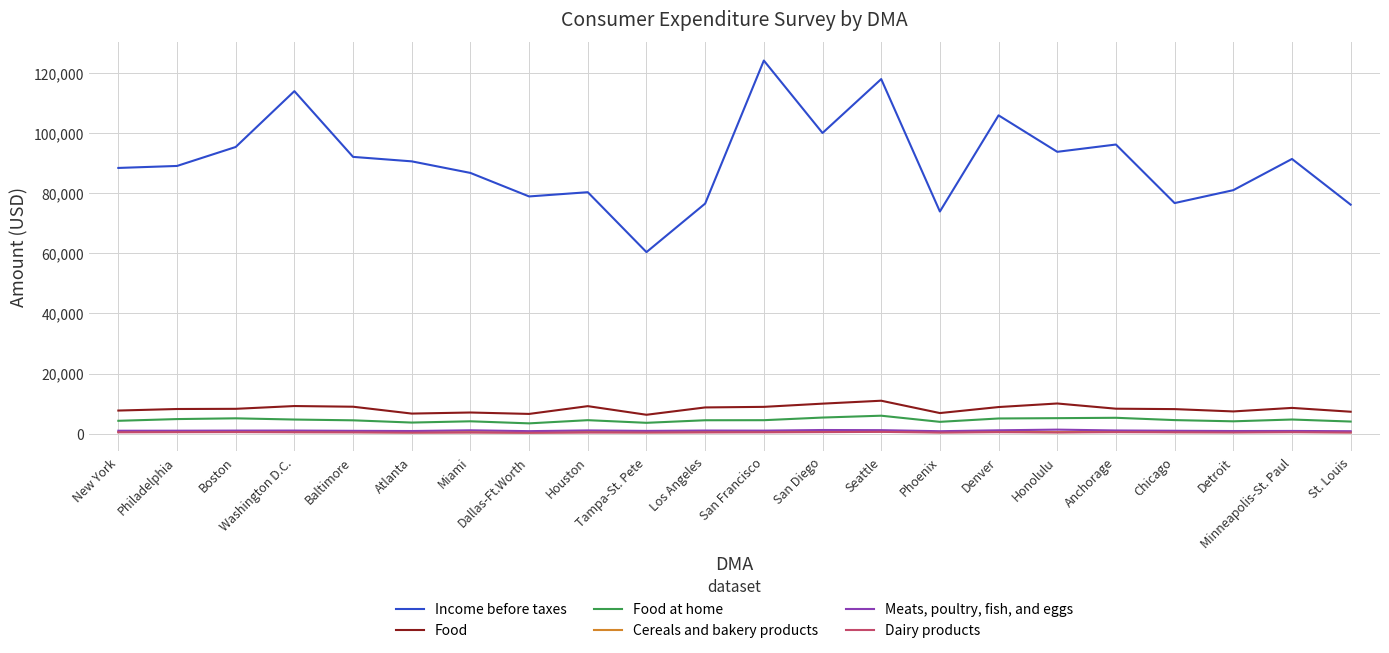

What are all the series names shown in the legend?

Income before taxes, Food, Food at home, Cereals and bakery products, Meats, poultry, fish, and eggs, Dairy products